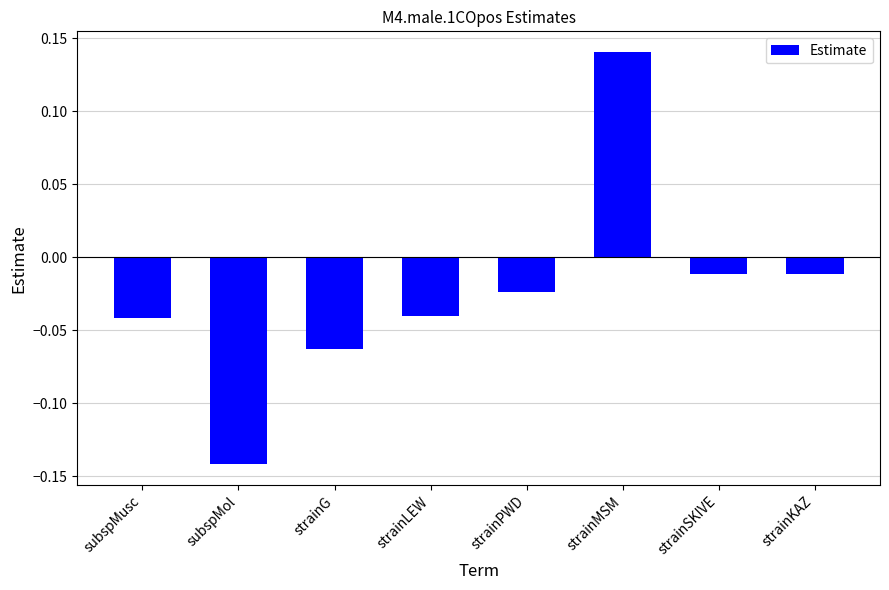

How many values are above zero?

1